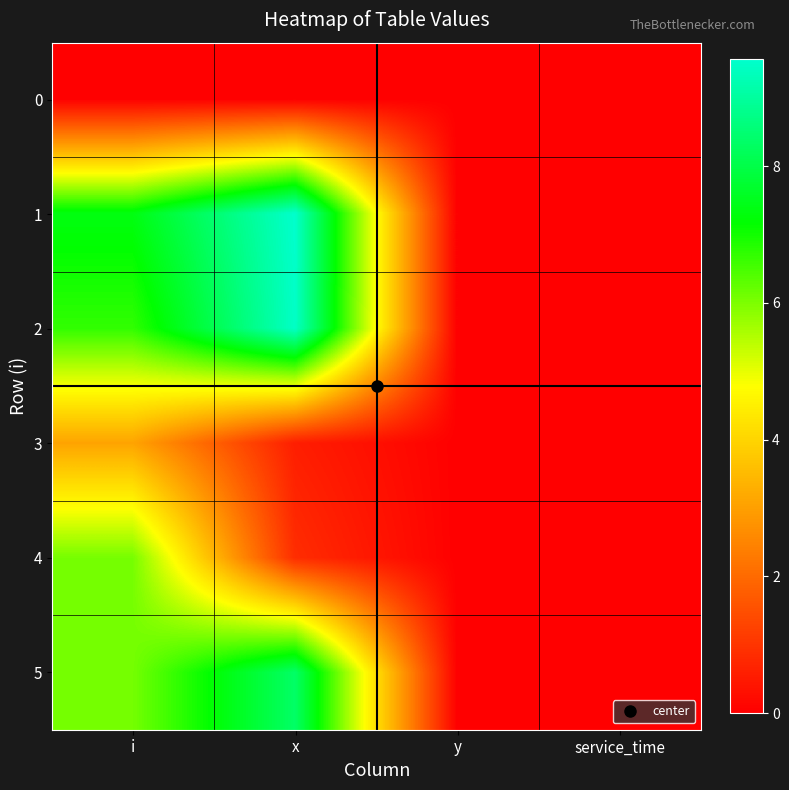

Which series has the largest range (max minus min)?

1